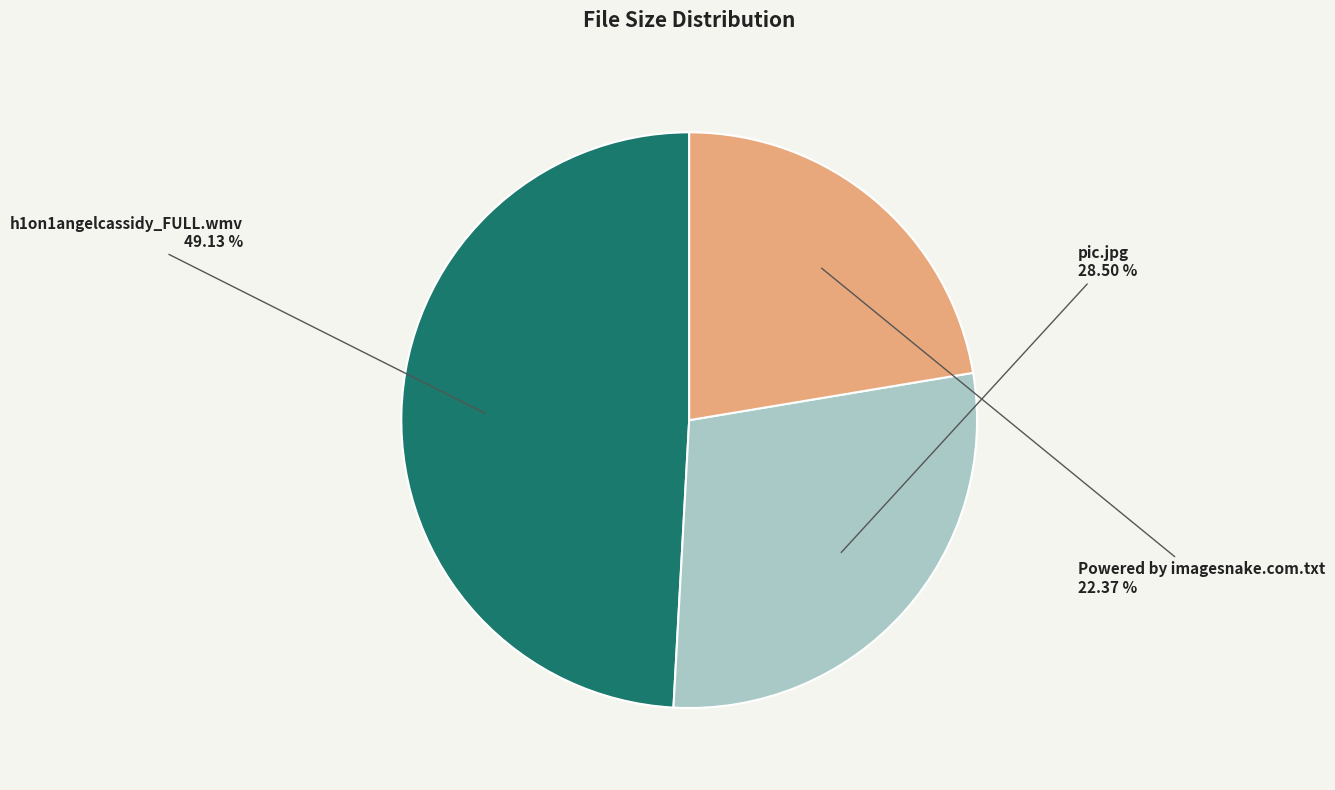

Which has a higher value, pic.jpg or Powered by imagesnake.com.txt?

pic.jpg